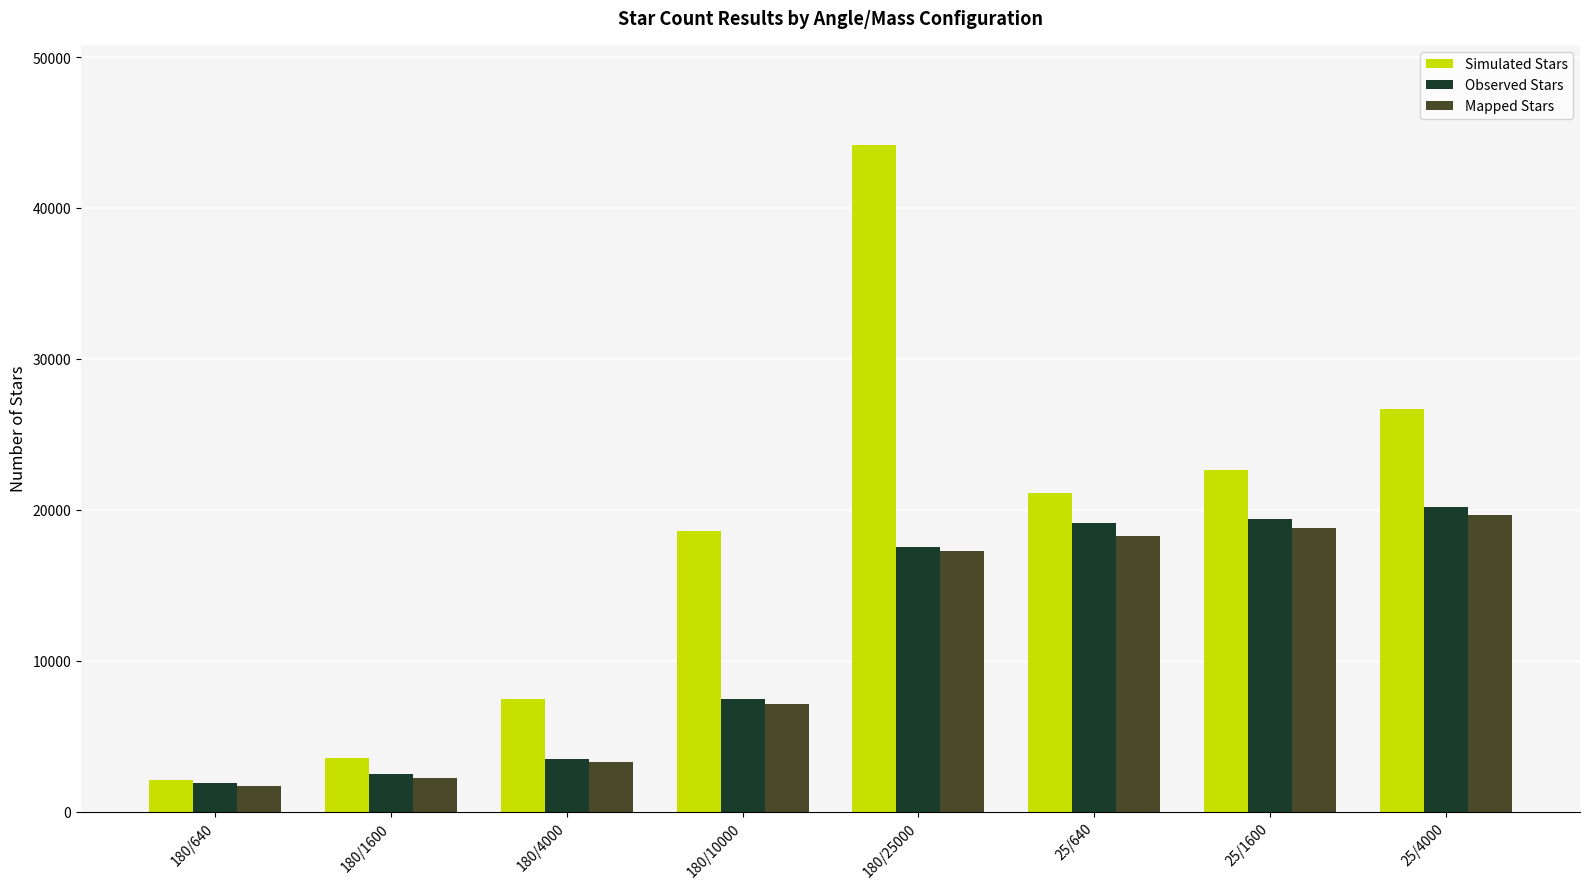

Reading right to left, what are all the values shown in this chart?

Simulated Stars: 25/4000=26693	25/1600=22646	25/640=21120	180/25000=44182	180/10000=18571	180/4000=7461	180/1600=3571	180/640=2080
Observed Stars: 25/4000=20205	25/1600=19372	25/640=19117	180/25000=17504	180/10000=7473	180/4000=3519	180/1600=2479	180/640=1902
Mapped Stars: 25/4000=19641	25/1600=18775	25/640=18247	180/25000=17259	180/10000=7106	180/4000=3295	180/1600=2226	180/640=1680